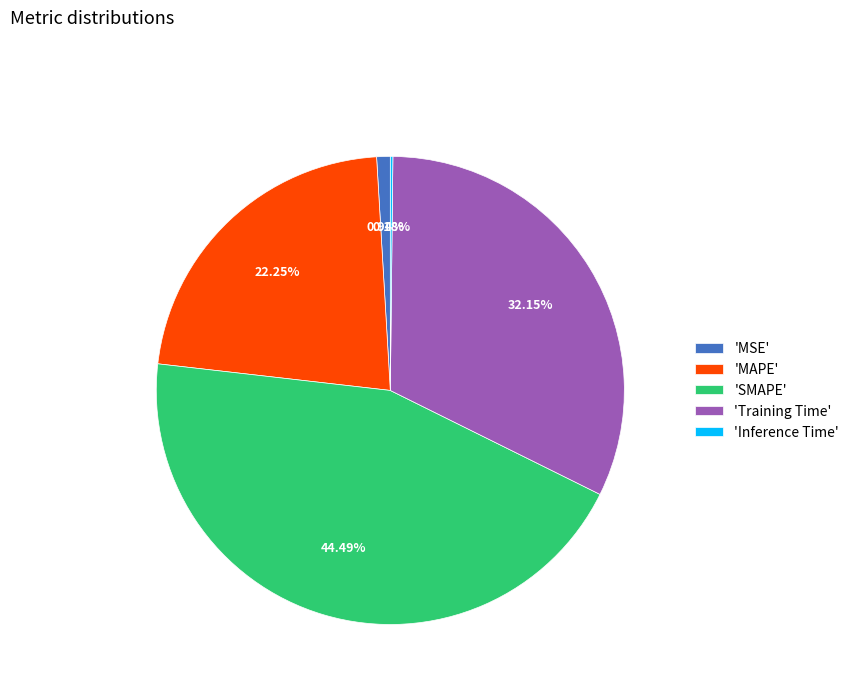

What is the largest slice in the pie chart?

'SMAPE'